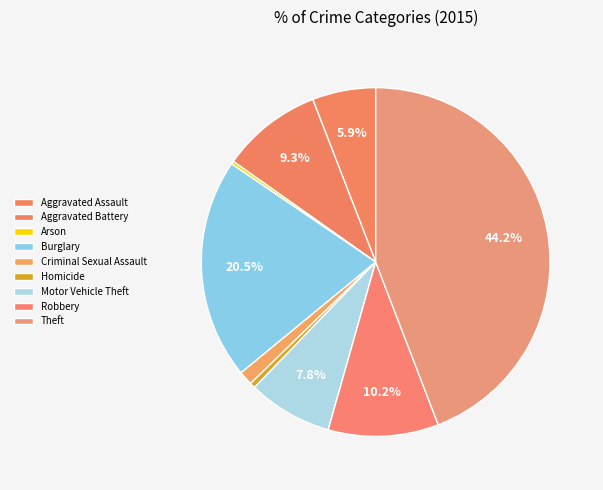

How many segments does this pie chart have?

9